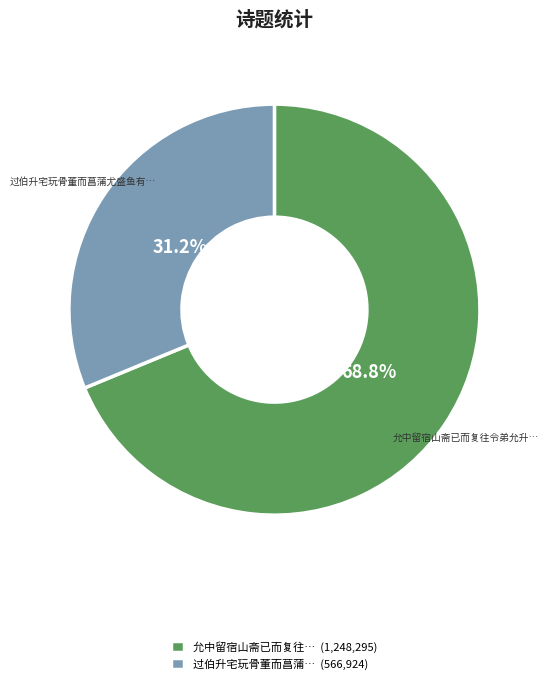

To the nearest percent, what is the average slice percentage?

50%